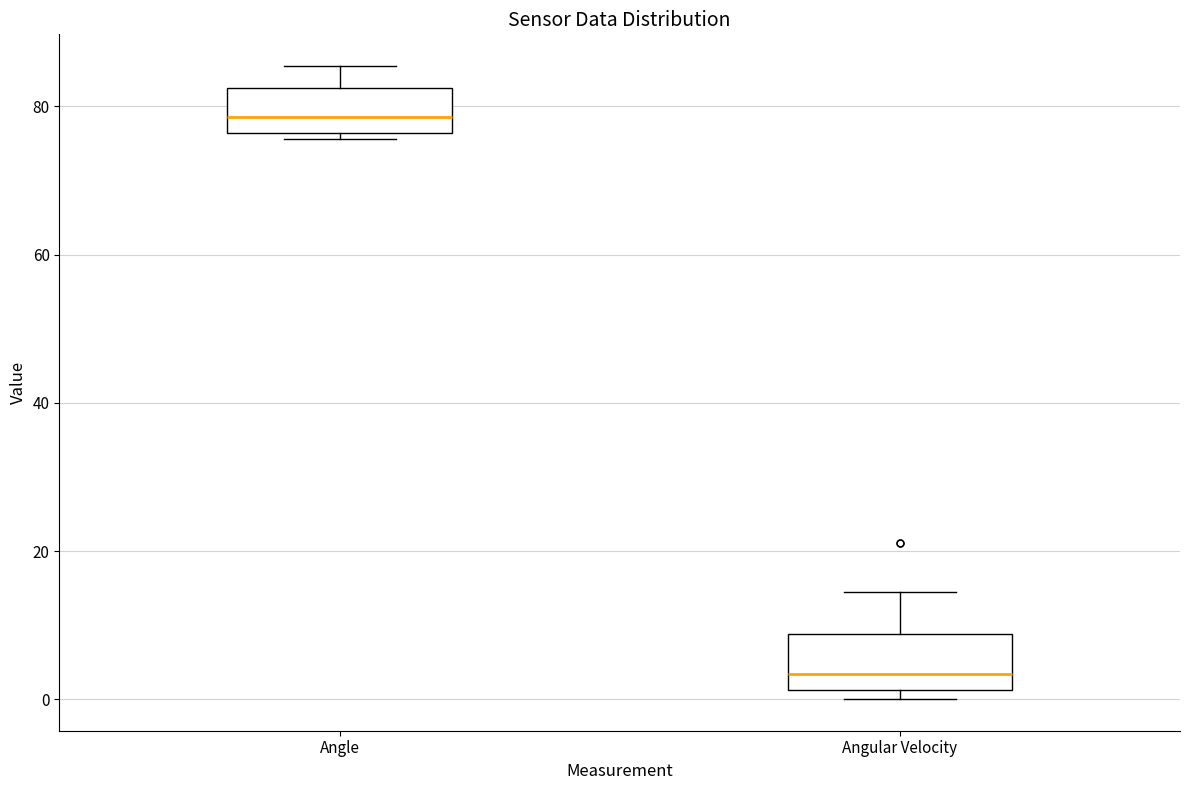

Reading left to right, transcribe this box plot: for each box, give where its median line is, the range the box spans, and where its two whiskers end, as read against the y-axis. The values are not printed on the chart, so give them approximately, as read against the axis.

Angle: median 78, box 76 to 82, whiskers 76 (just below the box's lower edge) to 86
Angular Velocity: median 4, box 2 to 8, whiskers 0 to 14